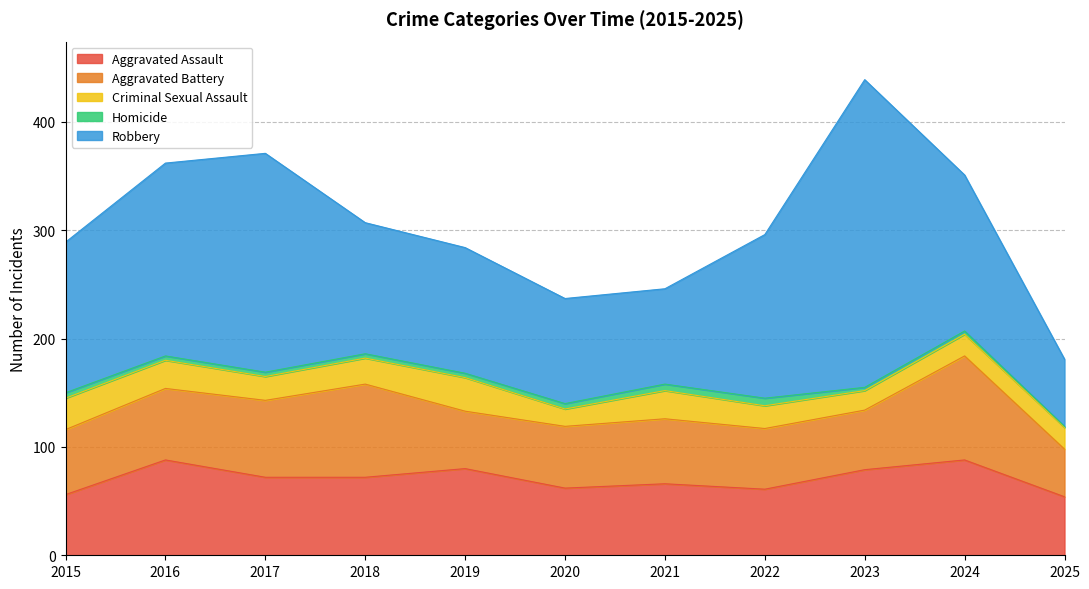

Where is Aggravated Battery nearest to the value 70?

2017